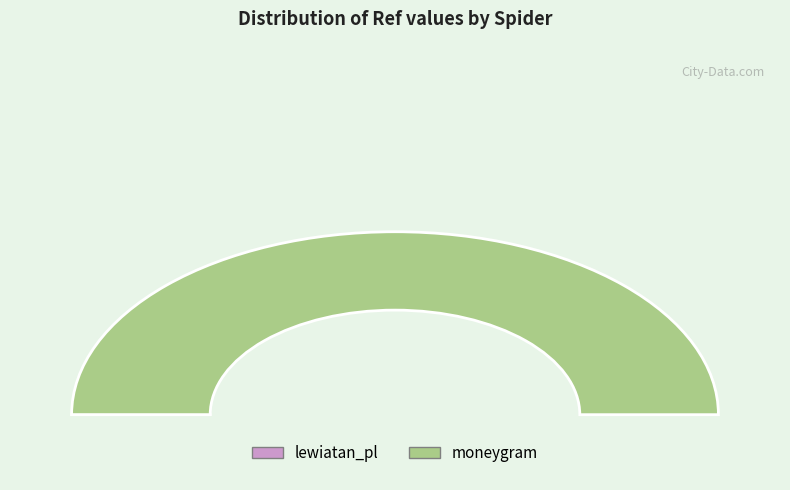

How many slices are in this pie chart?

2